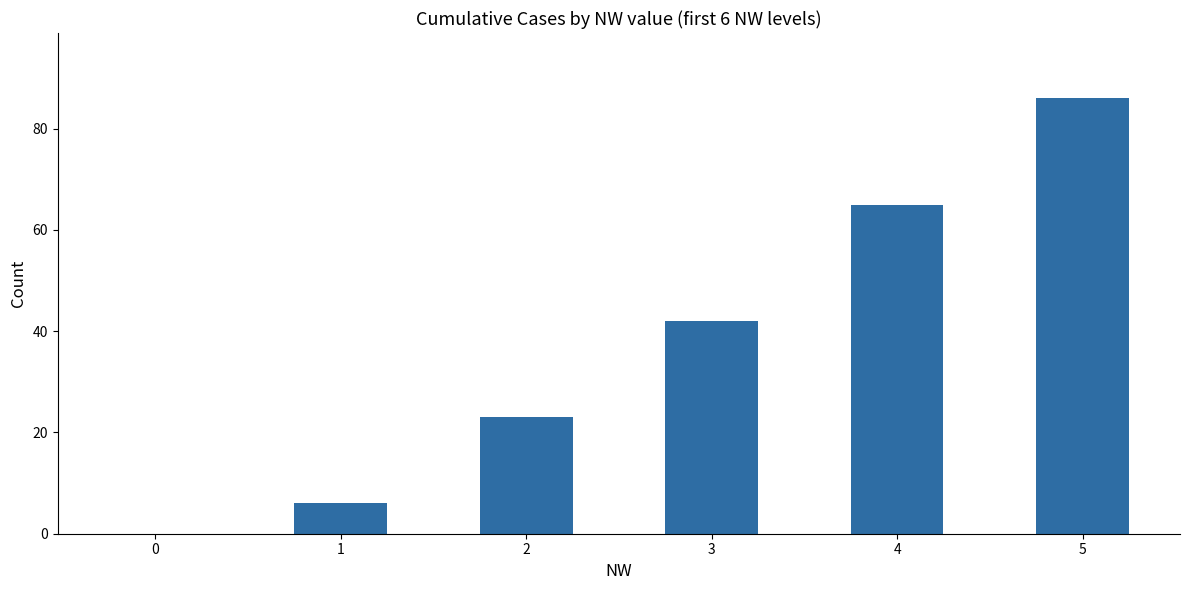

At which label is the value closest to 43?

3